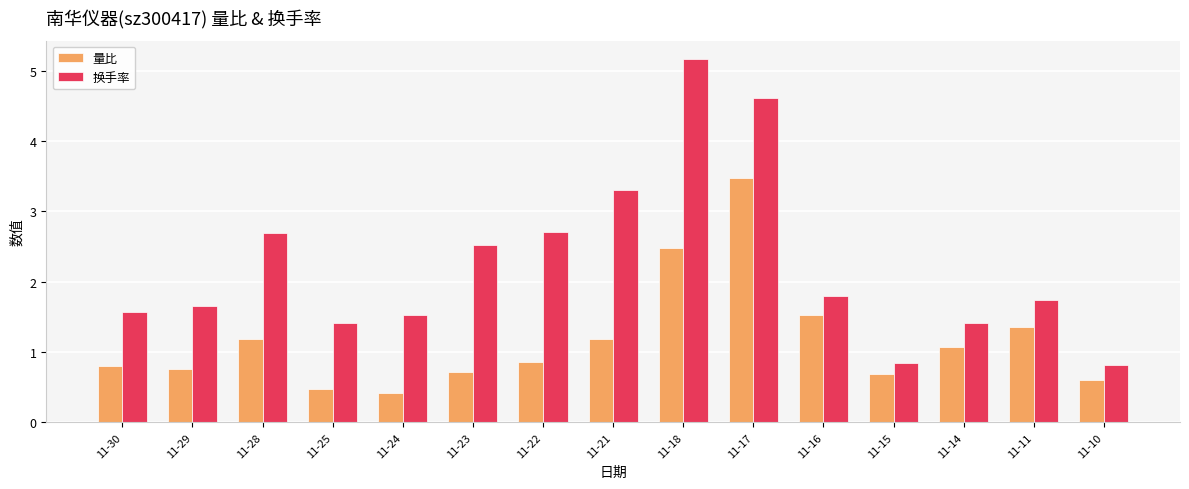

At 11-14, list the series in order from smallest to largest.

量比, 换手率